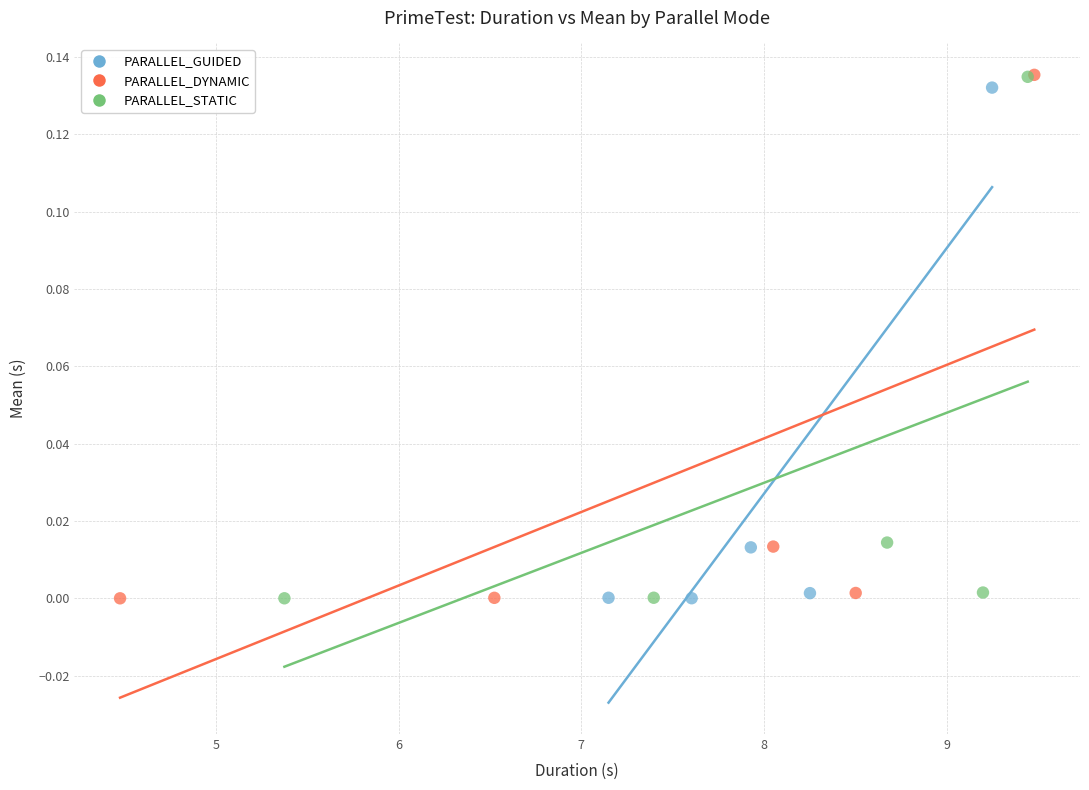

Which series has the largest Y range (max minus min)?

PARALLEL_DYNAMIC